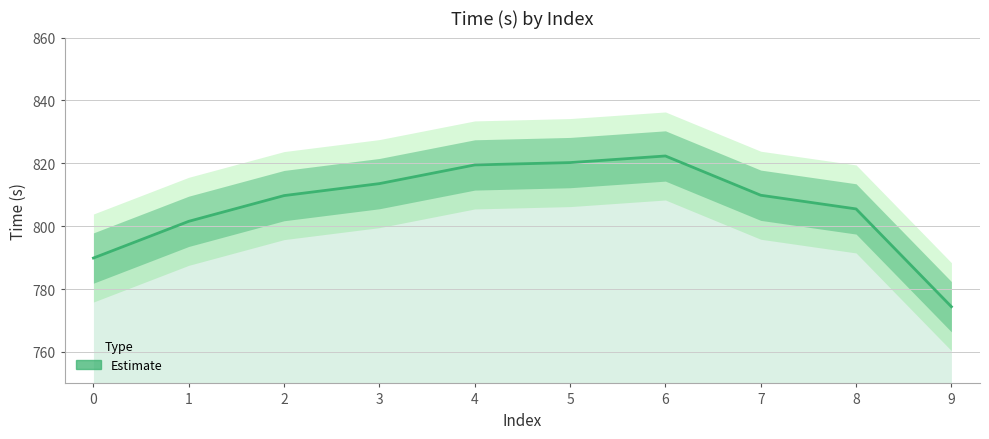

Is it true that the value at 7 is 809.9?

True